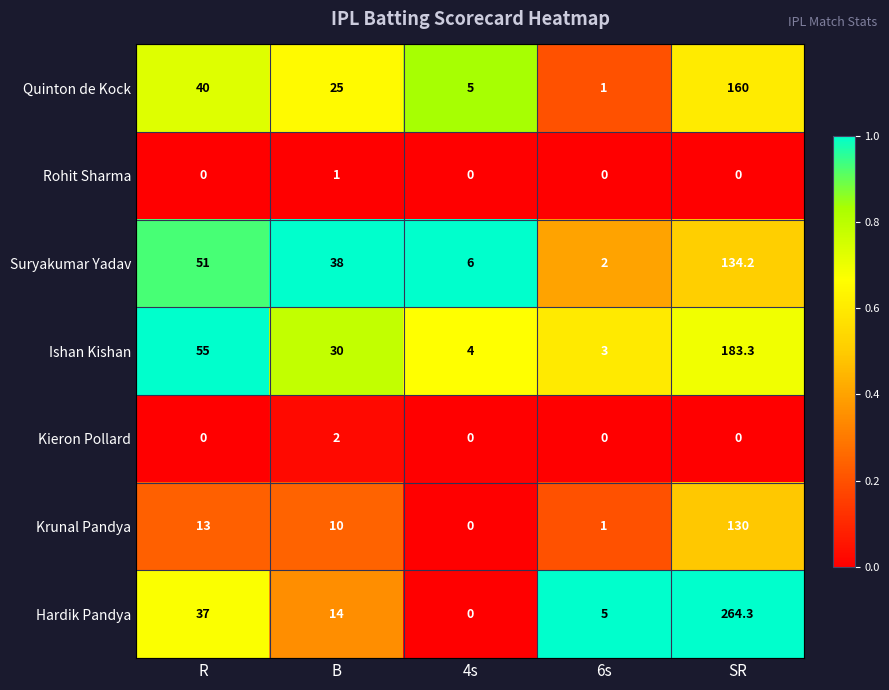

What is the approximate value of Krunal Pandya at R?

13.0